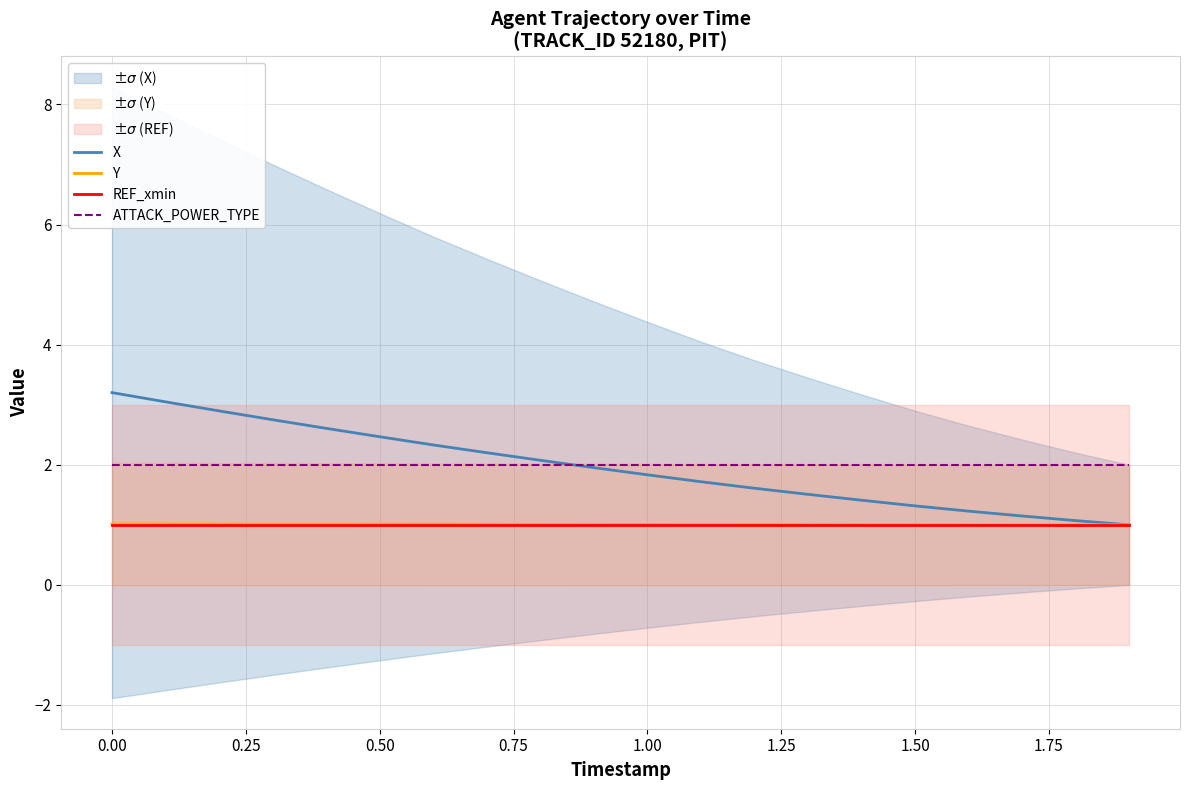

True or false: X and REF_xmin intersect in this chart.

False